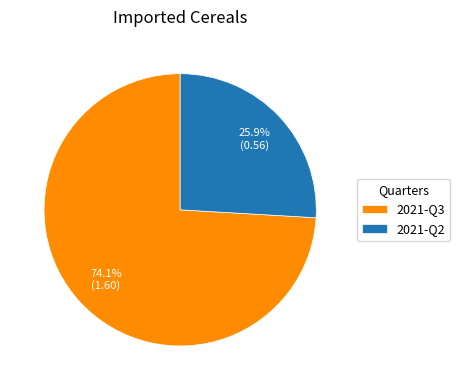

Does 2021-Q3 represent more than half of the total?

Yes